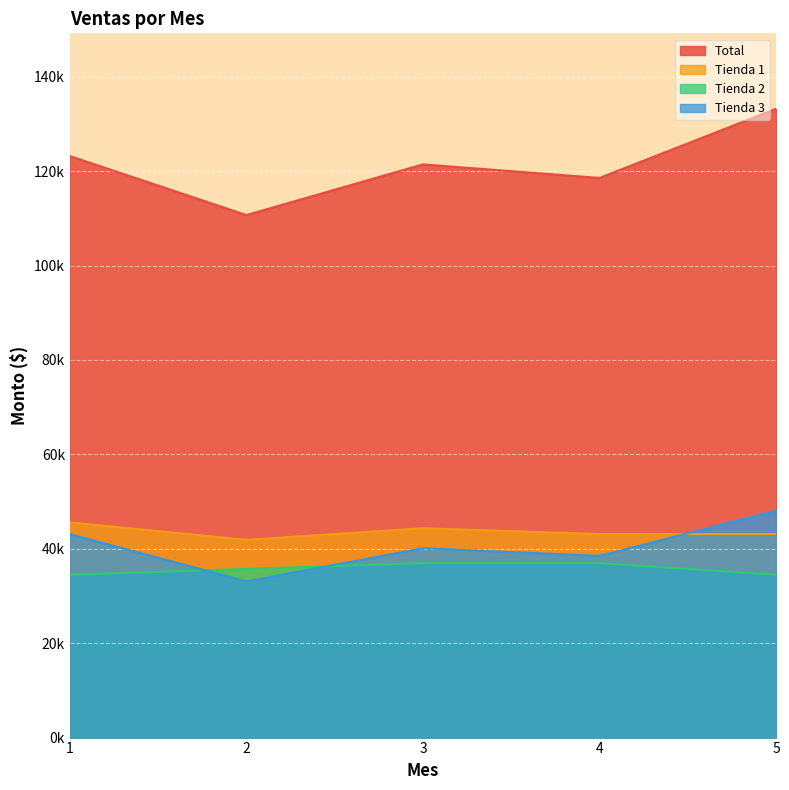

Between 3 and 4, which series saw the biggest shift?

Total